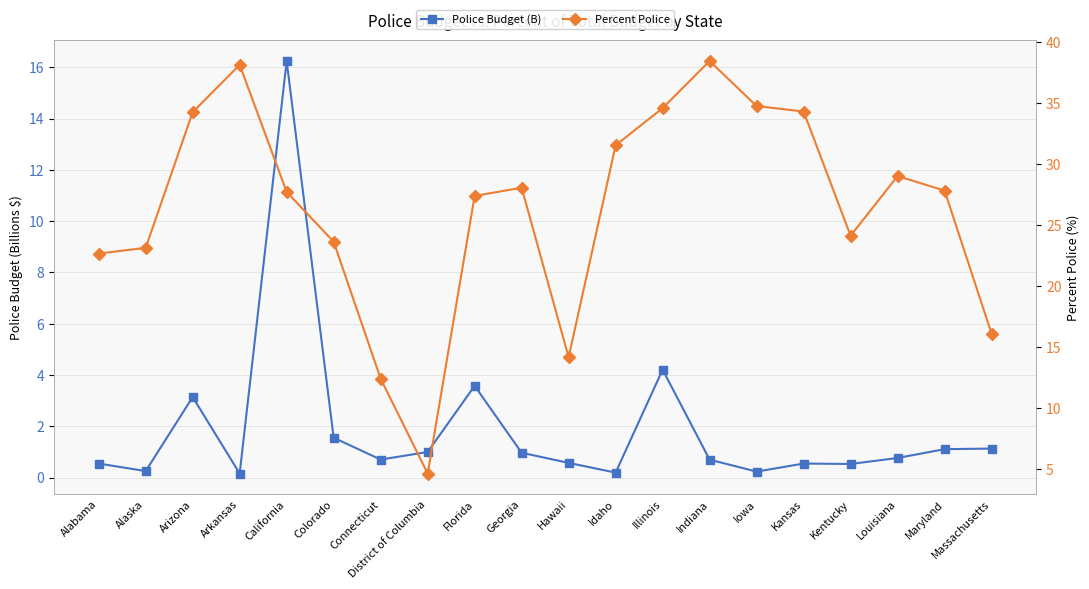

At which category does Percent Police reach its first local peak?

Arkansas